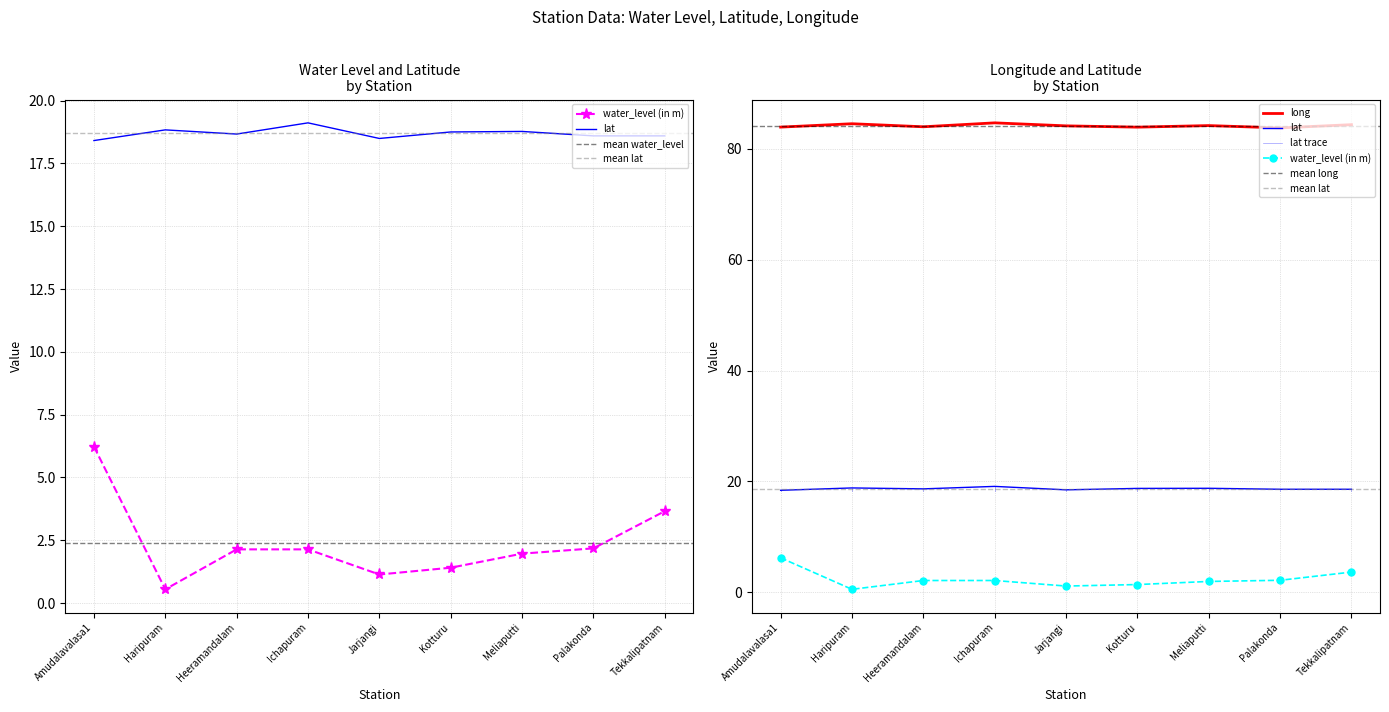

What is the difference between the maximum and minimum values in the lat series?

0.7